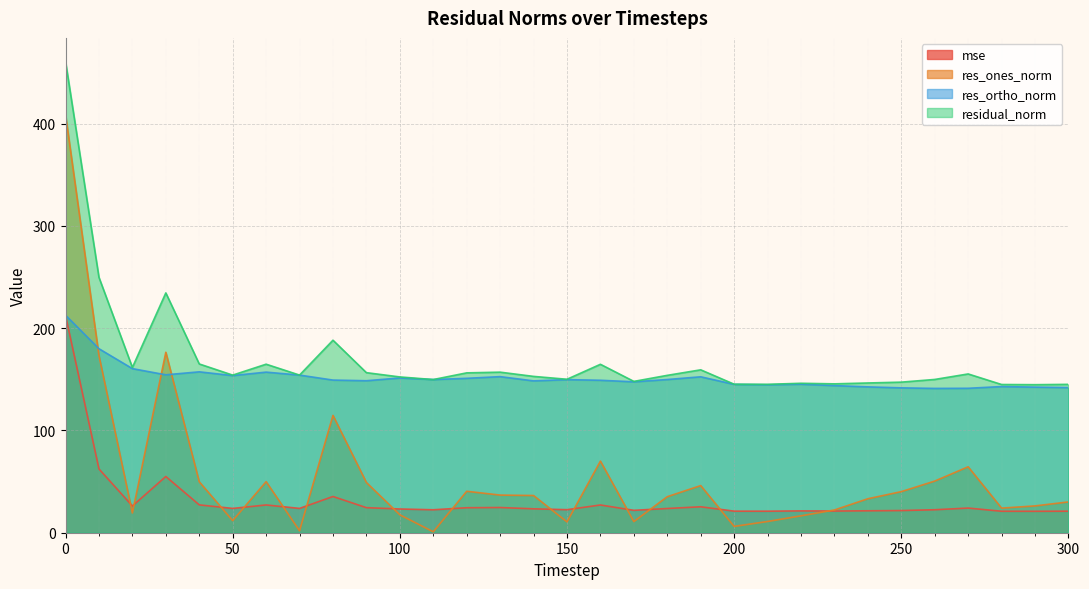

True or false: mse and res_ortho_norm intersect in this chart.

False